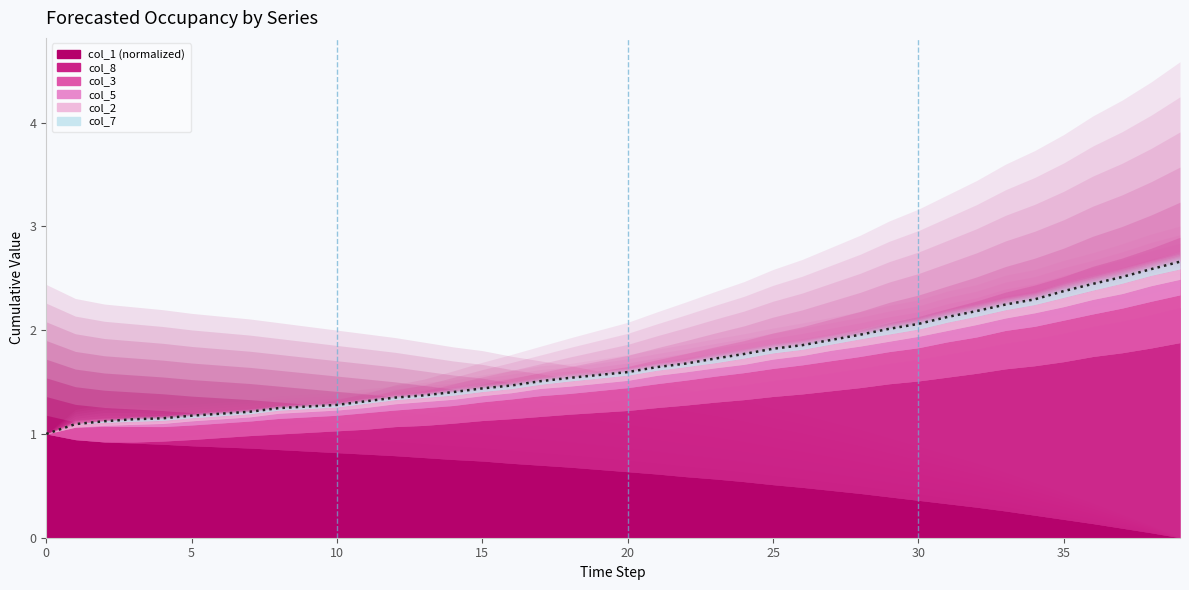

What is the sum of the values at 9 and 13?

2.6